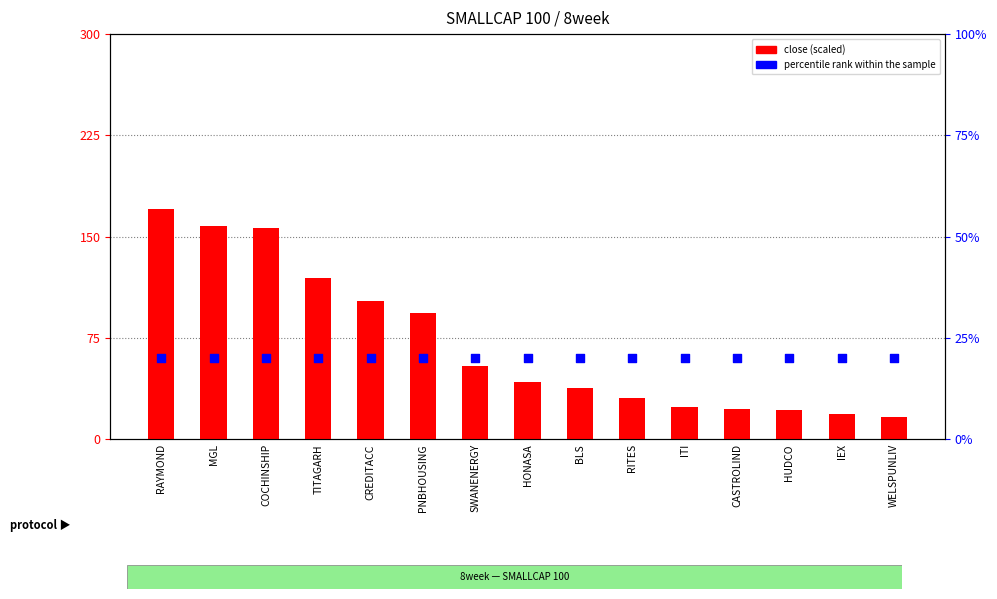

At how many categories does at least one series exceed 152?

3